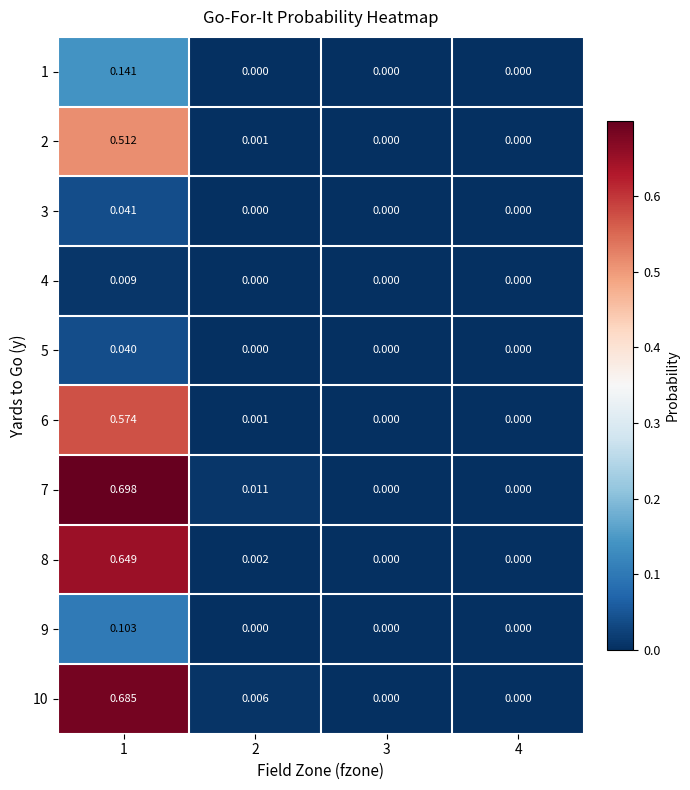

Reading left to right, list all the values displayed in this chart.

1: 1=0.1	2=0.0	3=0.0	4=0.0
2: 1=0.5	2=0.0	3=0.0	4=0.0
3: 1=0.0	2=0.0	3=0.0	4=0.0
4: 1=0.0	2=0.0	3=0.0	4=0.0
5: 1=0.0	2=0.0	3=0.0	4=0.0
6: 1=0.6	2=0.0	3=0.0	4=0.0
7: 1=0.7	2=0.0	3=0.0	4=0.0
8: 1=0.6	2=0.0	3=0.0	4=0.0
9: 1=0.1	2=0.0	3=0.0	4=0.0
10: 1=0.7	2=0.0	3=0.0	4=0.0